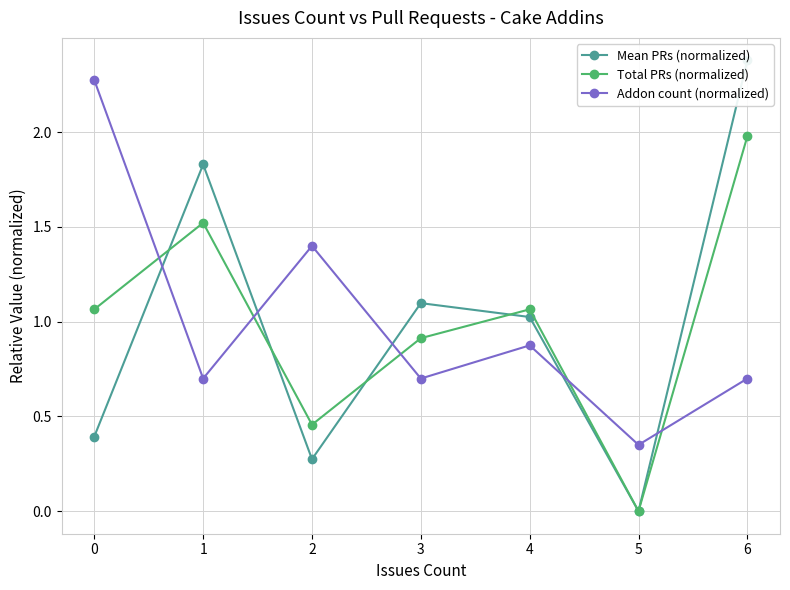

The Addon count (normalized) series shows 0.7 at 1. True or false?

True